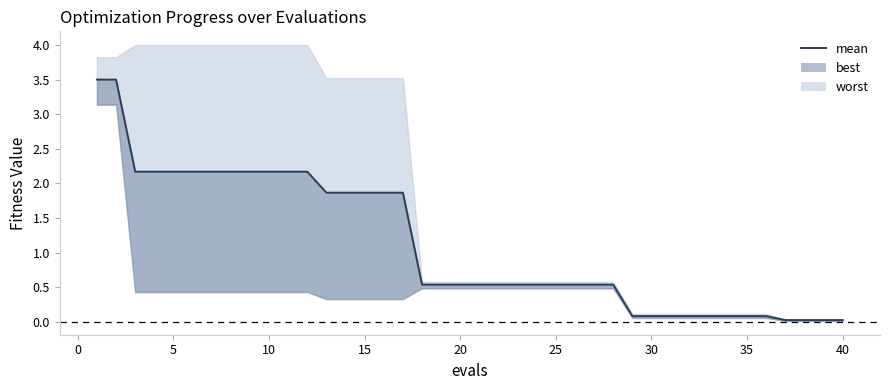

Reading left to right, extract all data points from this chart.

3.5	3.5	2.2	2.2	2.2	2.2	2.2	2.2	2.2	2.2	2.2	2.2	1.9	1.9	1.9	1.9	1.9	0.5	0.5	0.5	0.5	0.5	0.5	0.5	0.5	0.5	0.5	0.5	0.1	0.1	0.1	0.1	0.1	0.1	0.1	0.1	0.0	0.0	0.0	0.0